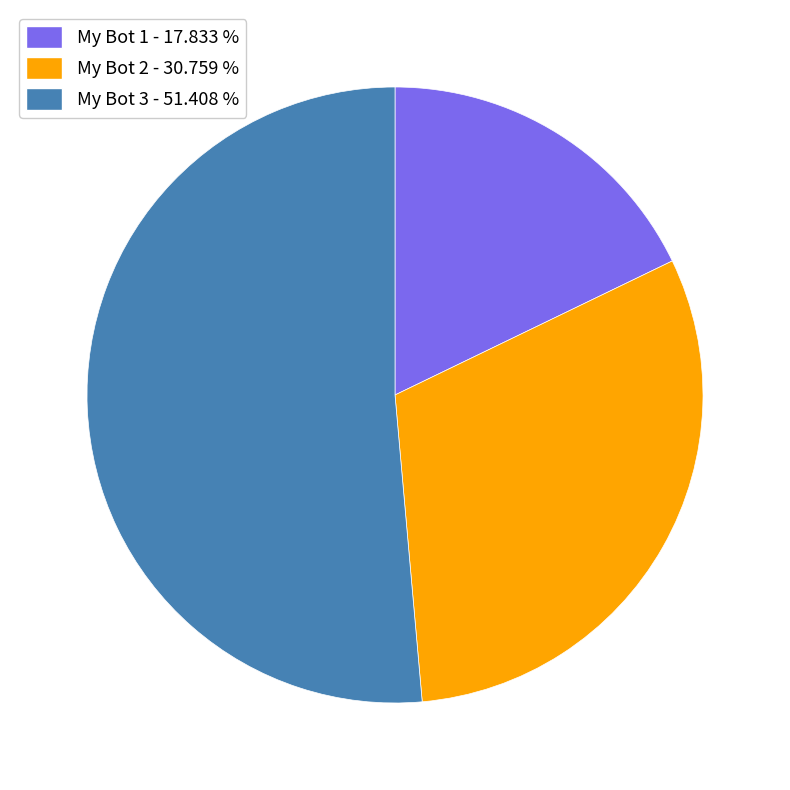

How many segments does this pie chart have?

3